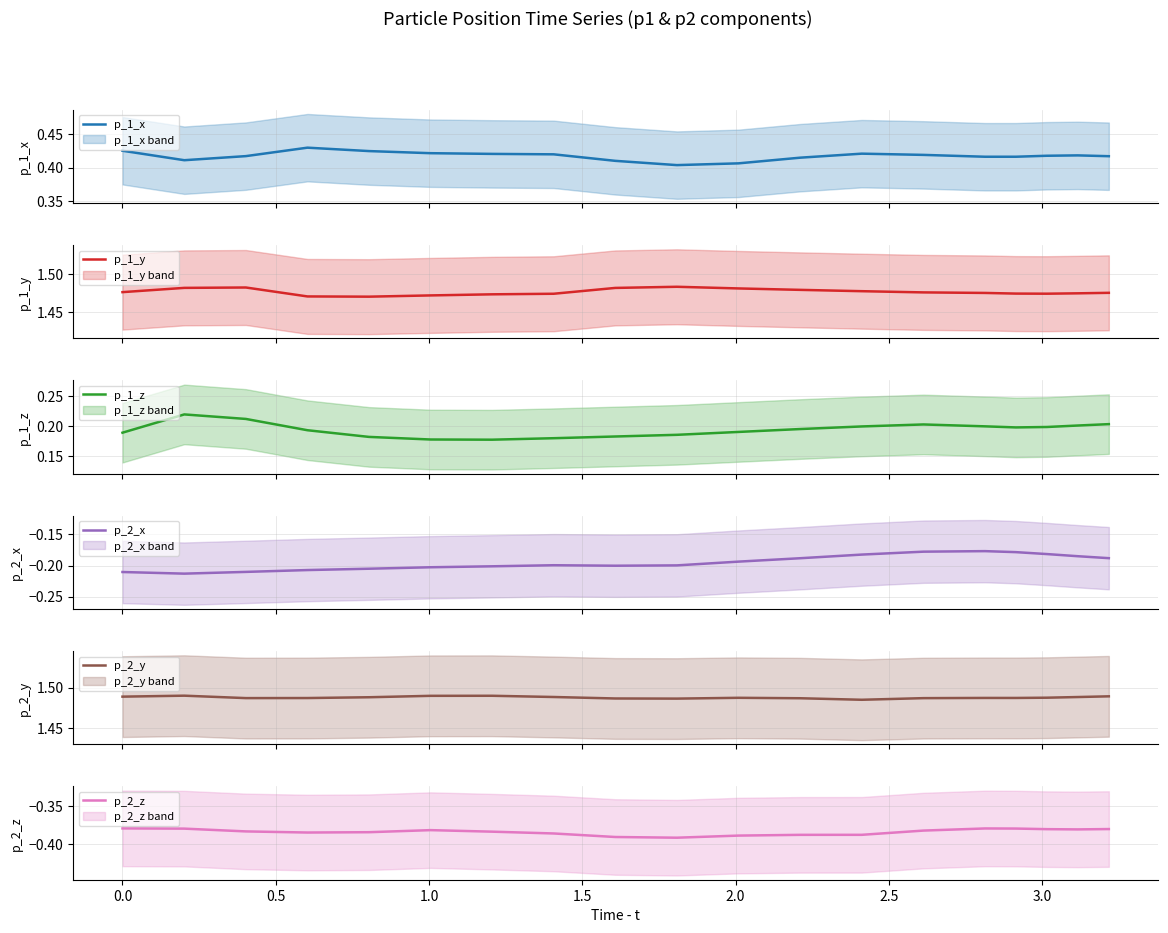

The value of p_2_z at 1.5 is -0.4. True or false?

True